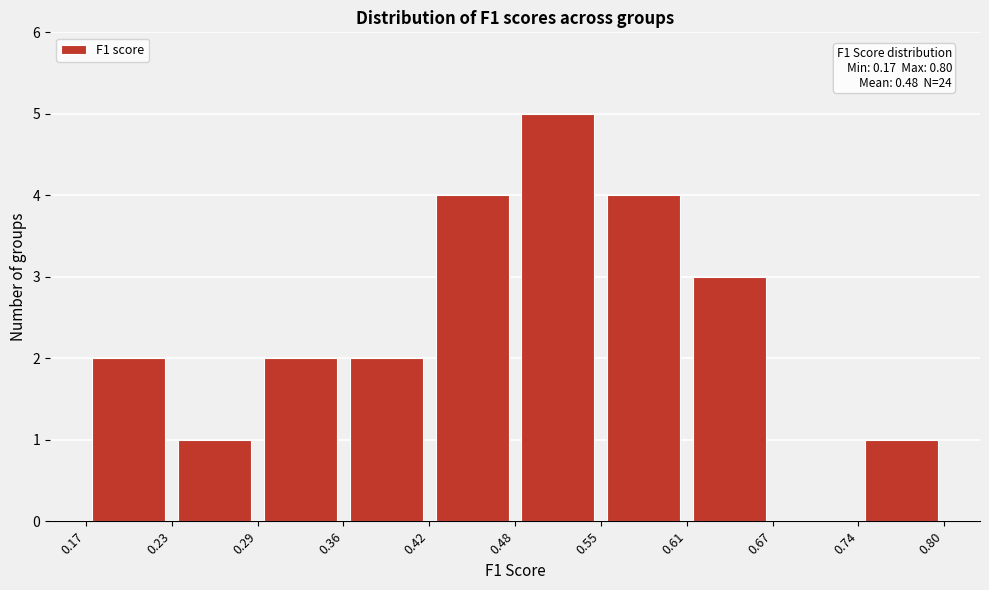

Which range on the x-axis has the tallest bar?

0.48 to 0.55